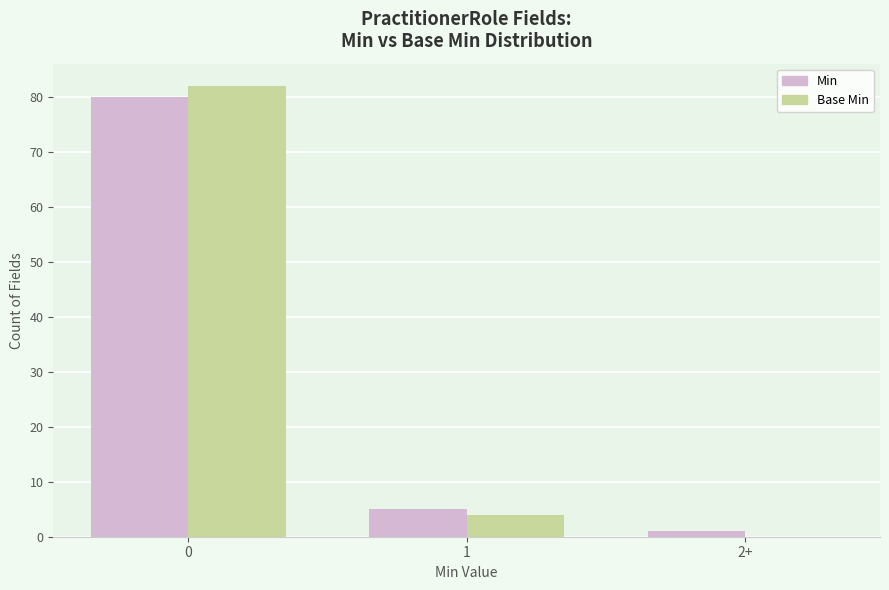

At which label is Min closest to 40?

1